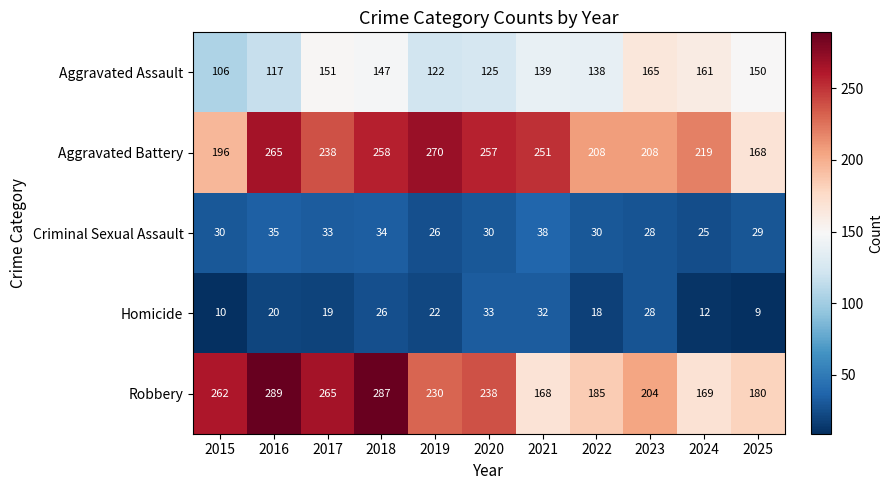

The Homicide series shows 10 at 2019. True or false?

False